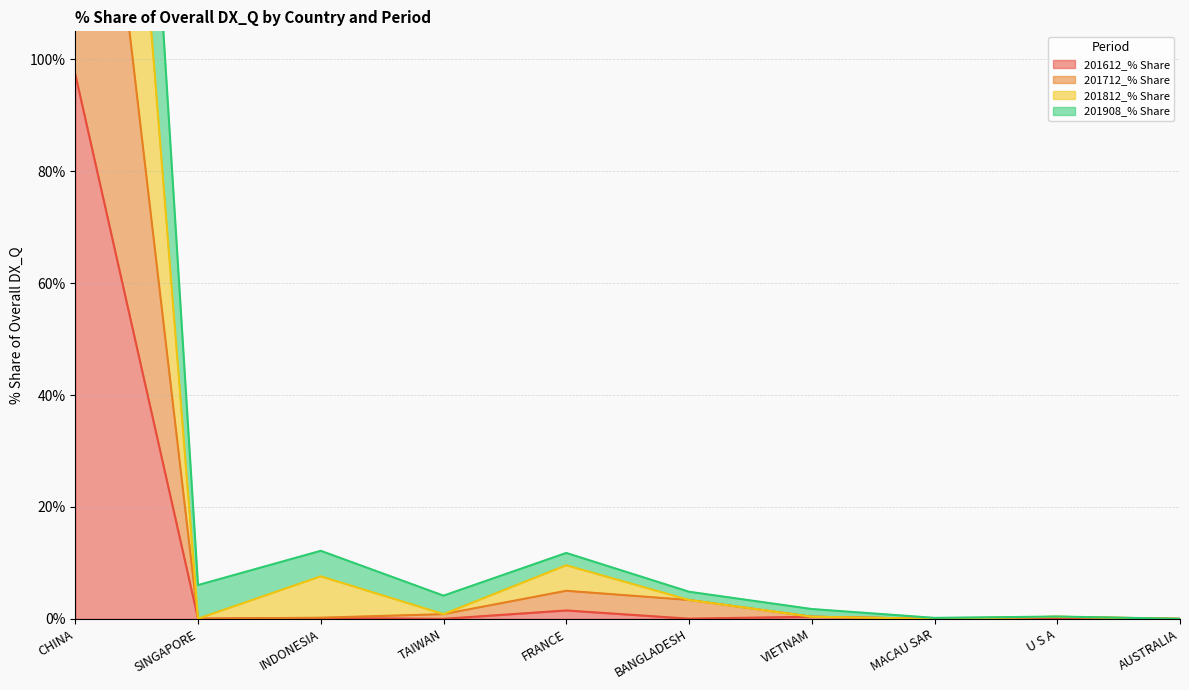

List the series in order of their peak value, highest first.

201908_% Share, 201812_% Share, 201712_% Share, 201612_% Share